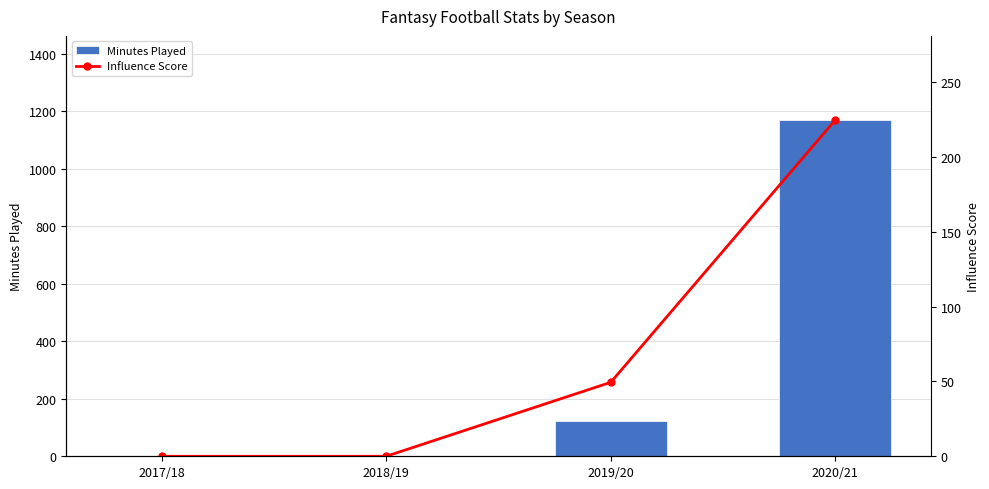

What are all the series names shown in the legend?

Minutes Played, Influence Score